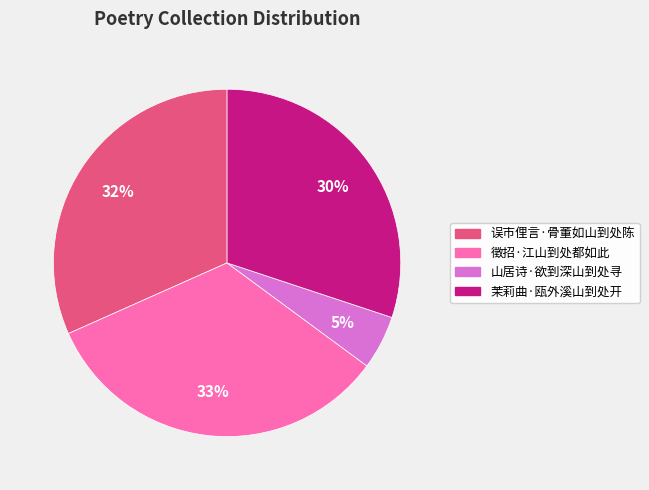

To the nearest percent, what percentage of the pie is 山居诗·欲到深山到处寻?

5%